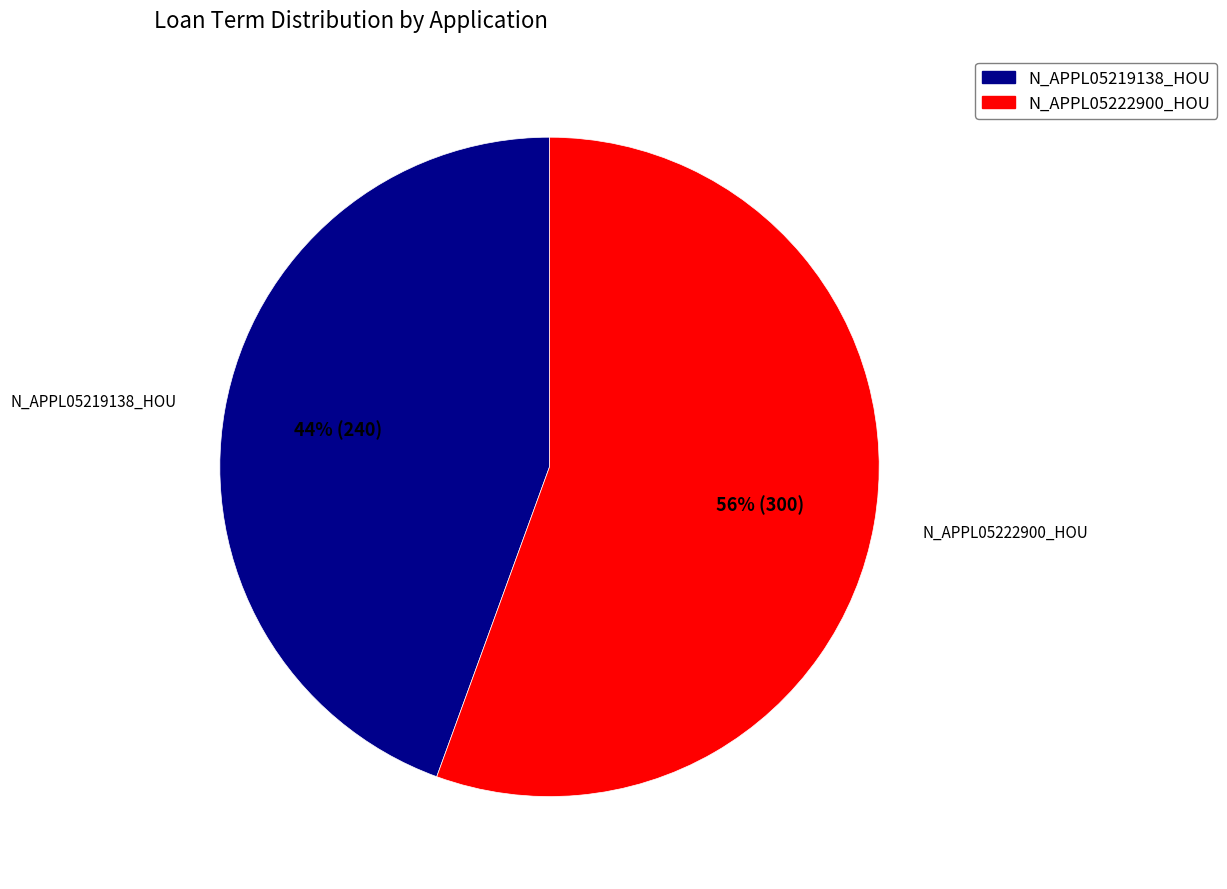

Between N_APPL05219138_HOU and N_APPL05222900_HOU, which is larger?

N_APPL05222900_HOU